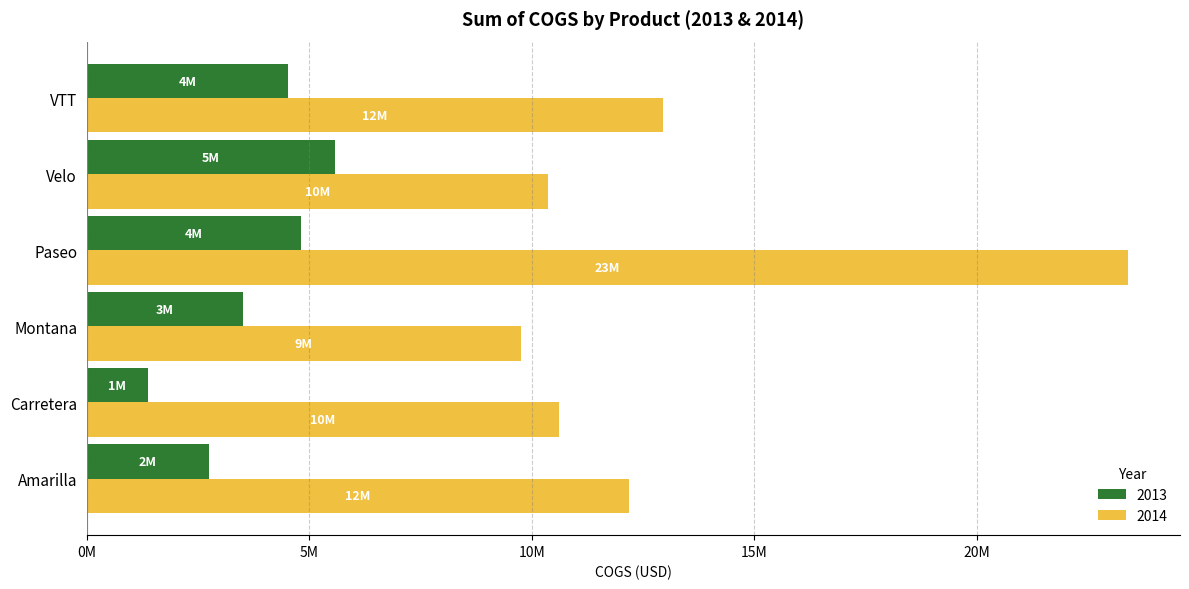

List the series in order of their overall mean, lowest first.

2013, 2014